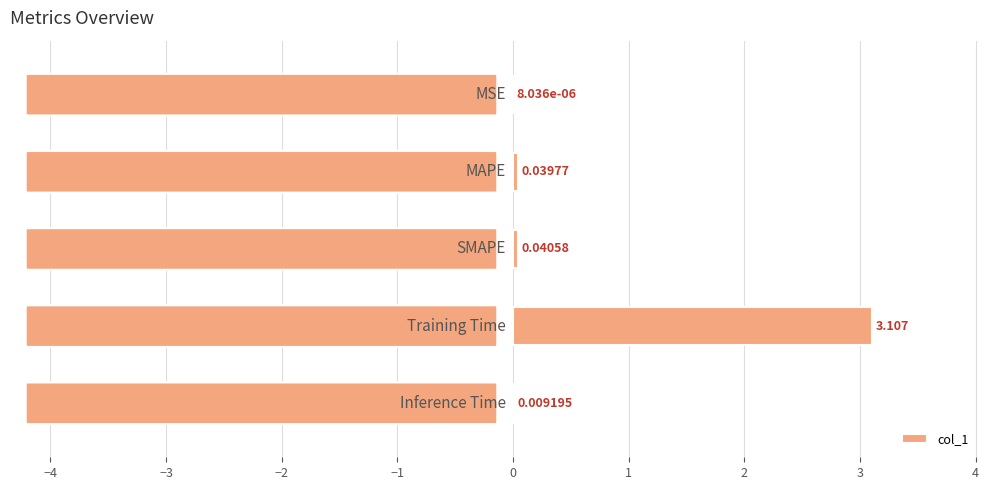

What is the difference between the maximum and second lowest values?

3.1